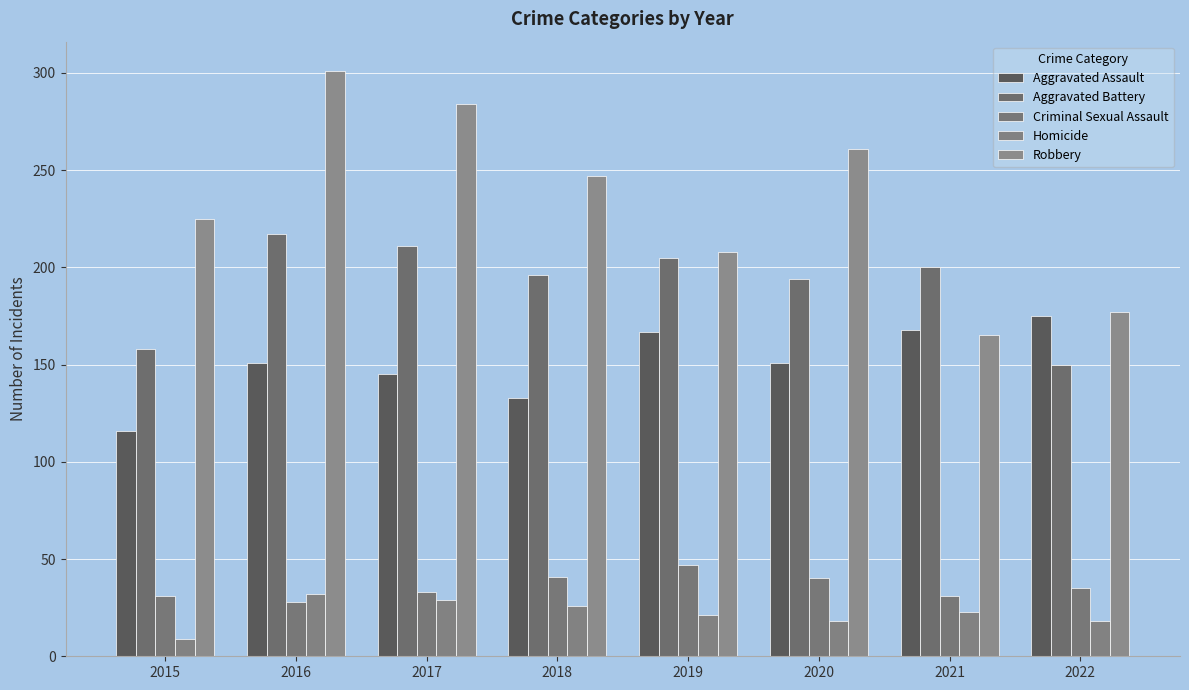

At which category is the sum across all series the highest?

2016